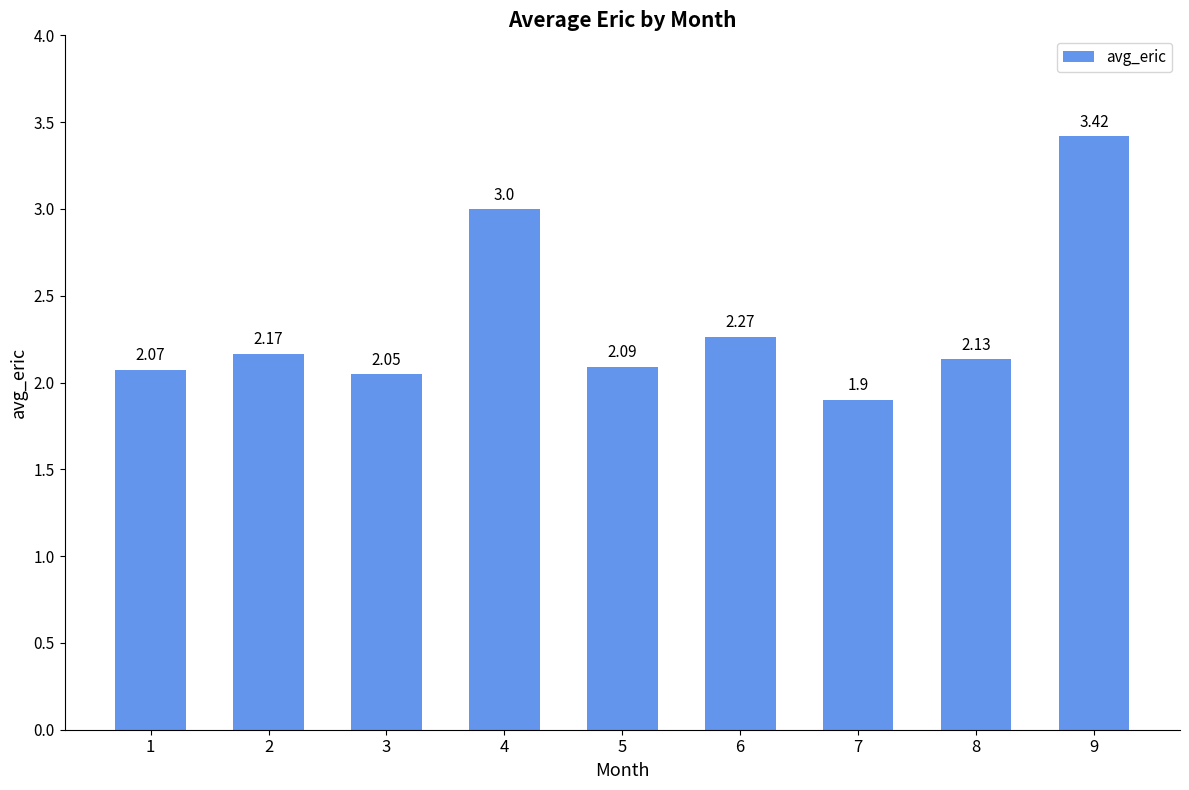

At which category does the chart reach its peak across all series?

9